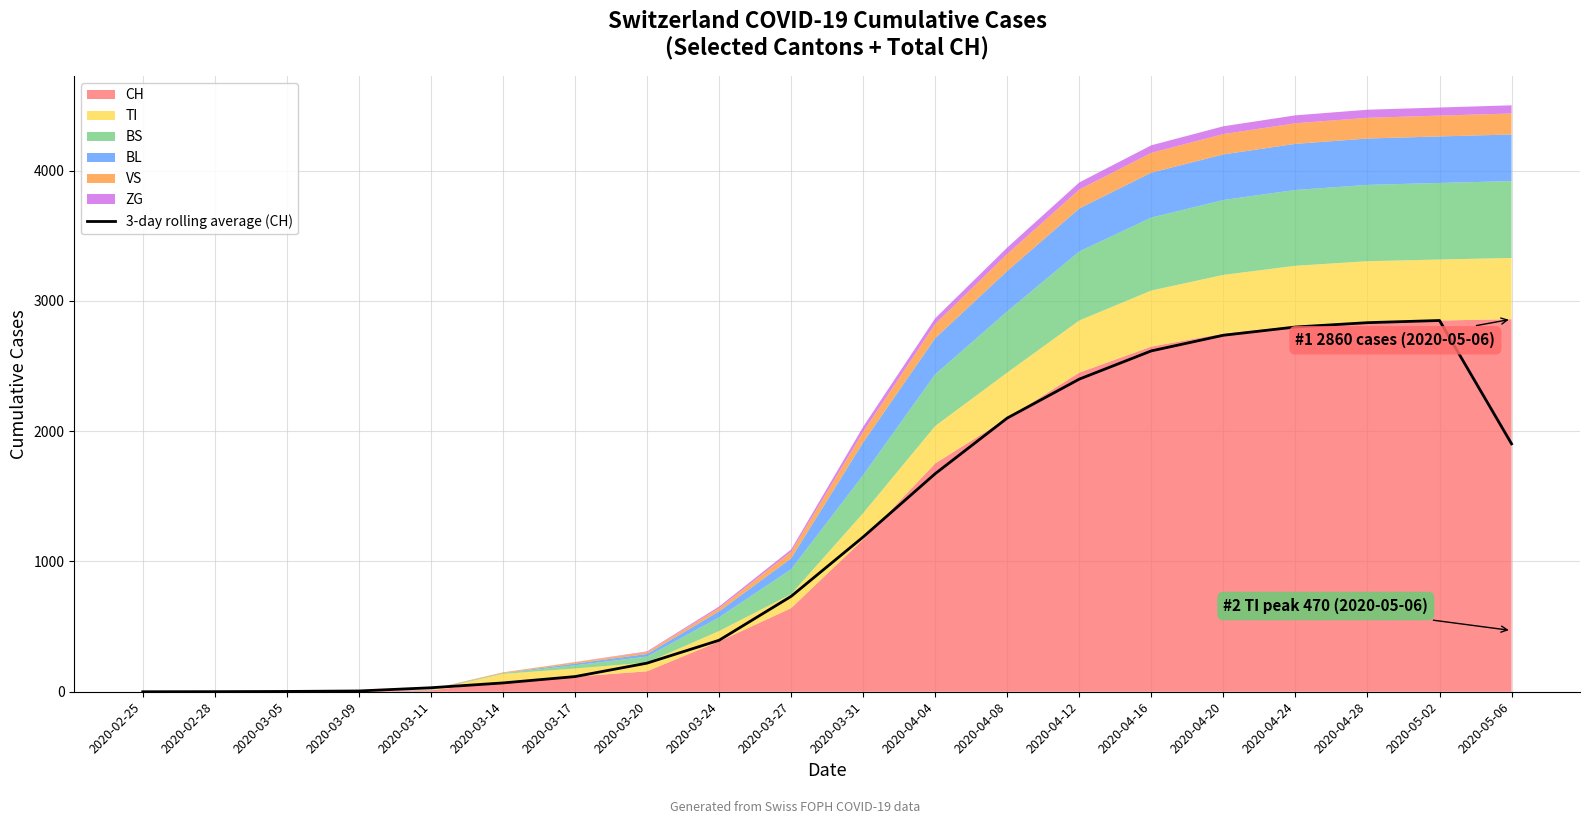

Where is the data nearest to the value 1425?

2020-03-31